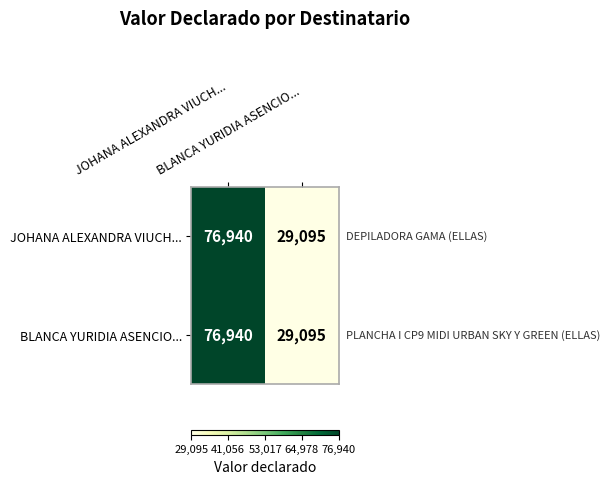

How many distinct data groups are displayed?

2